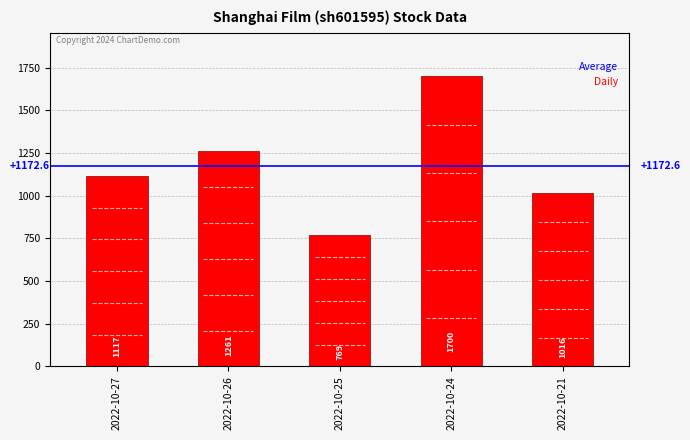

What is the greatest value displayed?

1700